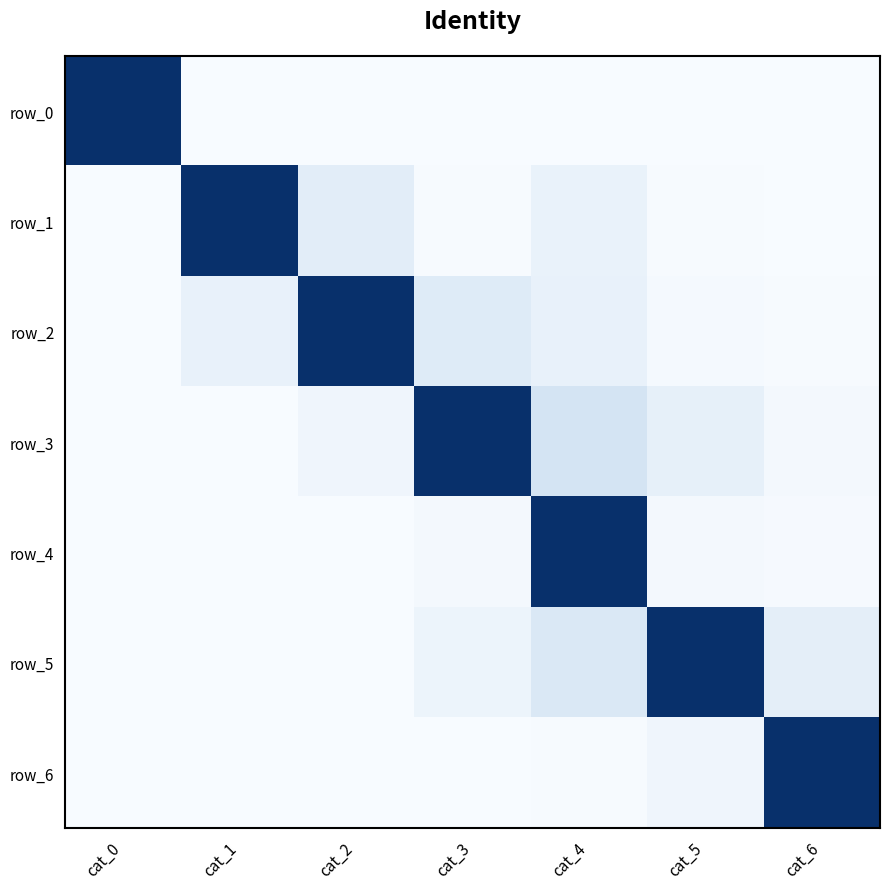

Reading left to right, extract all data points from this chart.

row_0: 1.0	0.0	0.0	0.0	0.0	0.0	0.0
row_1: 0.0	1.0	0.1	0.0	0.1	0.0	0.0
row_2: 0.0	0.1	1.0	0.1	0.1	0.0	0.0
row_3: 0.0	0.0	0.0	1.0	0.2	0.1	0.0
row_4: 0.0	0.0	0.0	0.0	1.0	0.0	0.0
row_5: 0.0	0.0	0.0	0.1	0.1	1.0	0.1
row_6: 0.0	0.0	0.0	0.0	0.0	0.0	1.0